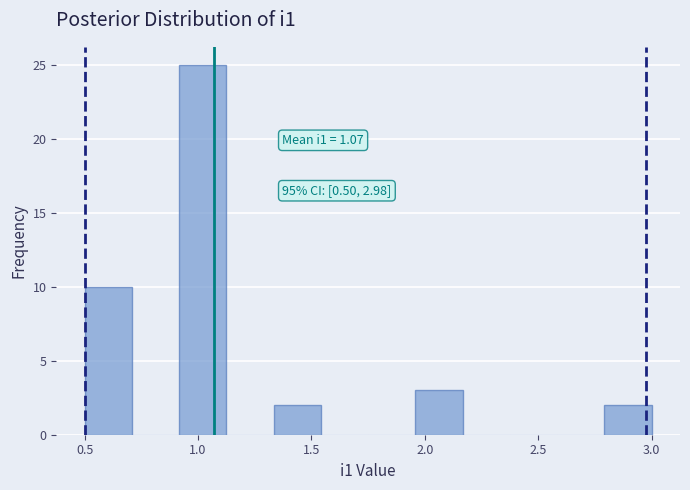

Which range on the x-axis has the tallest bar?

0.90 to 1.15